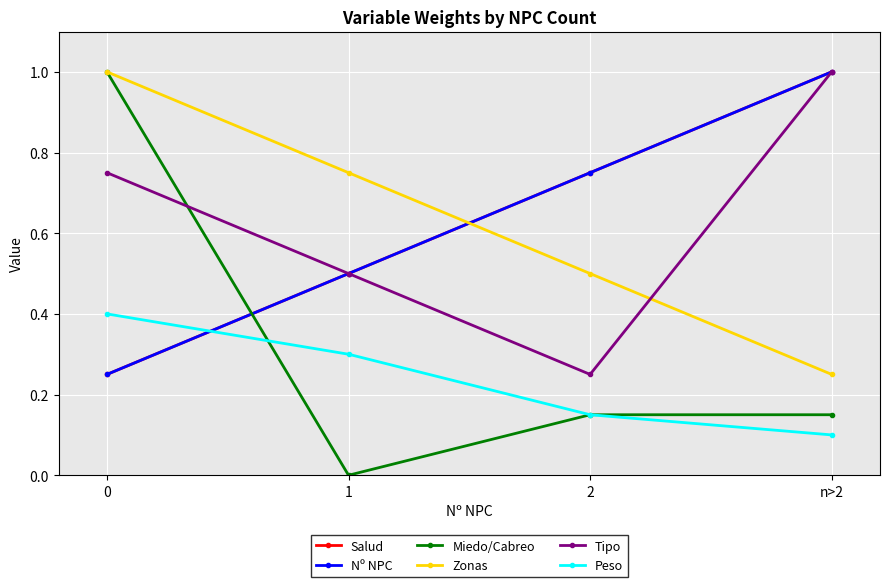

True or false: Zonas has more than 0 points higher than both neighbors.

False